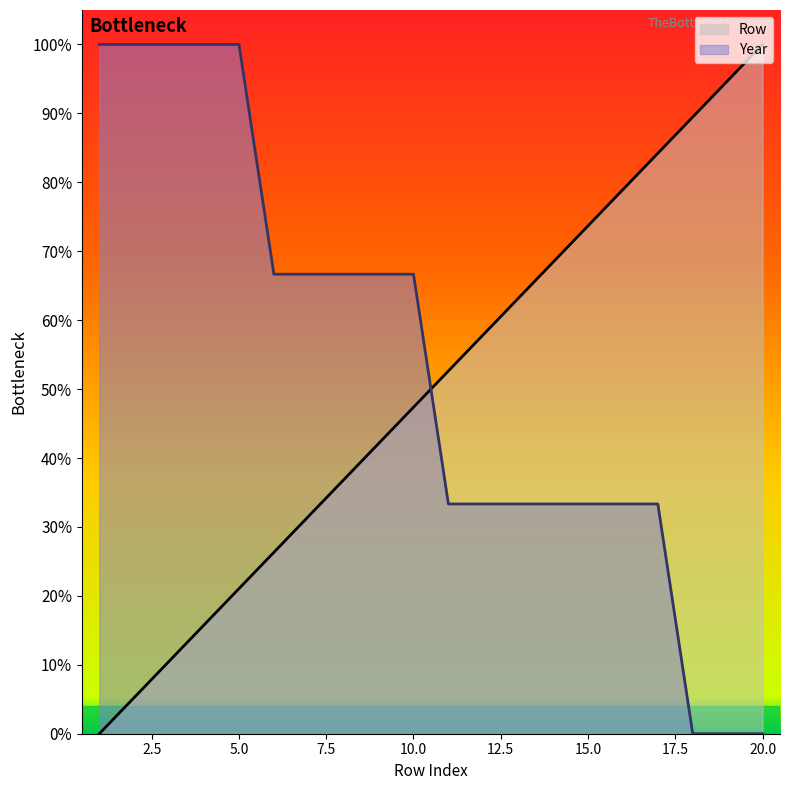

Is it true that Year equals 173.6 at 5.0?

False